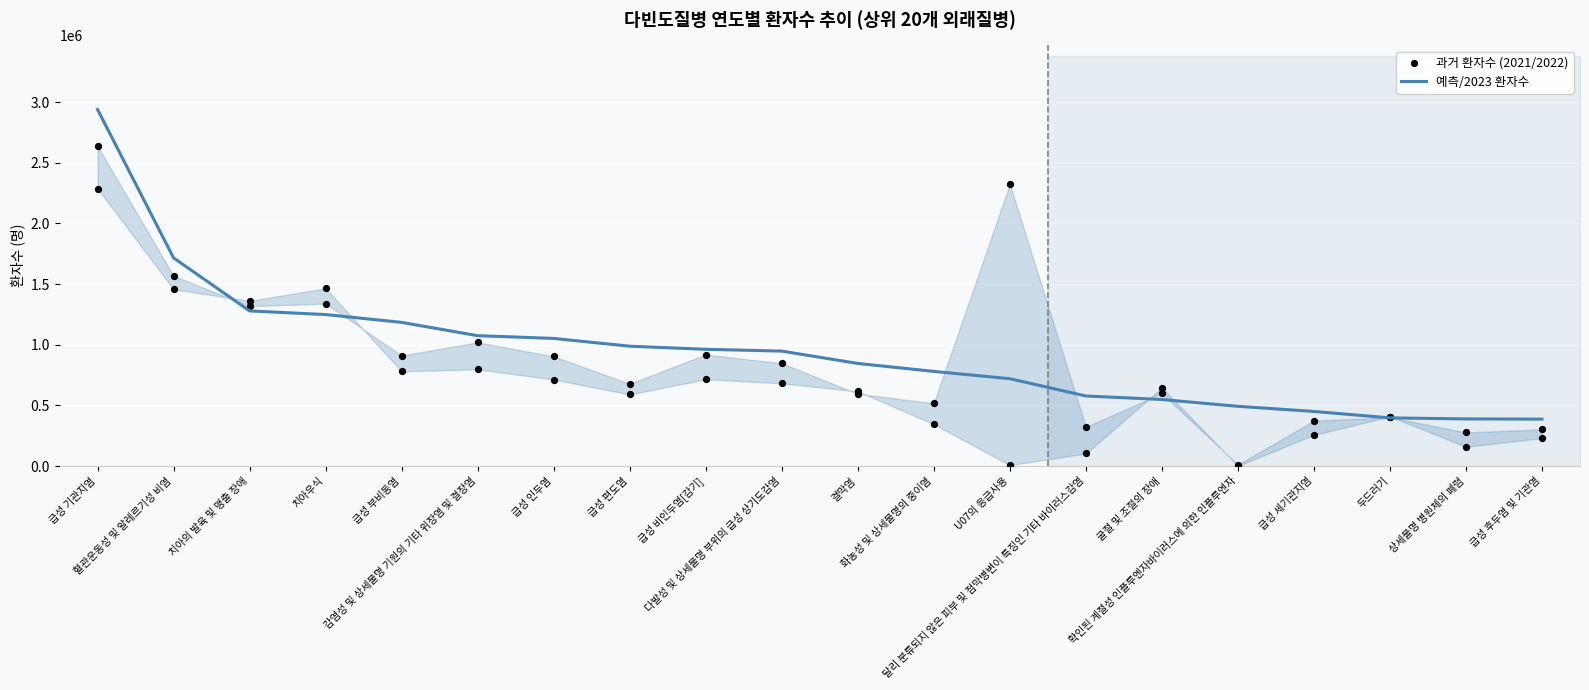

Which series contains the lowest Y value?

환자수_2021